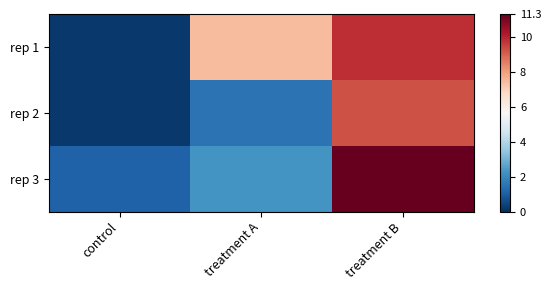

Which series changed the most between control and treatment B?

rep 3